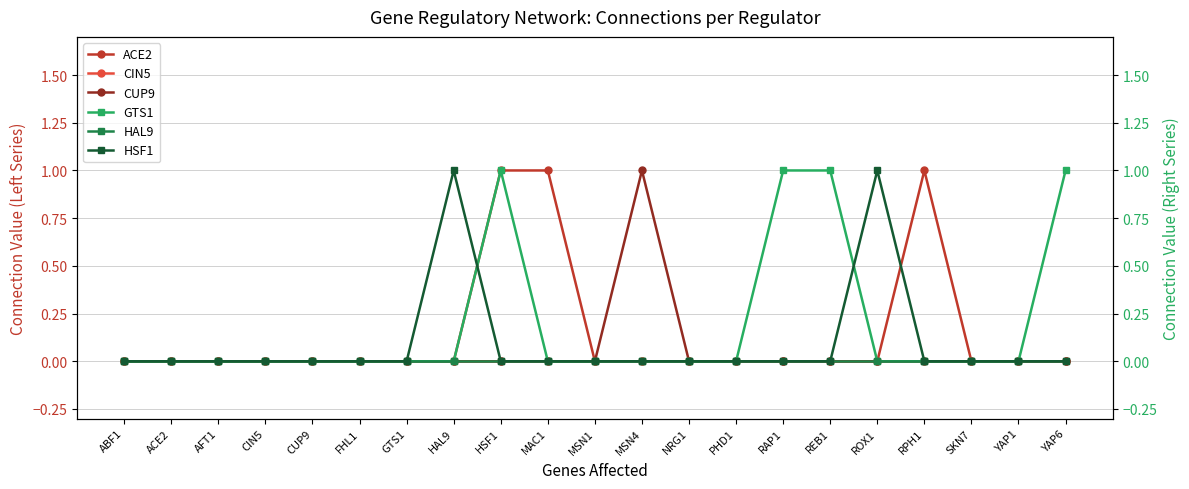

Which has a higher value, YAP1 or NRG1?

YAP1